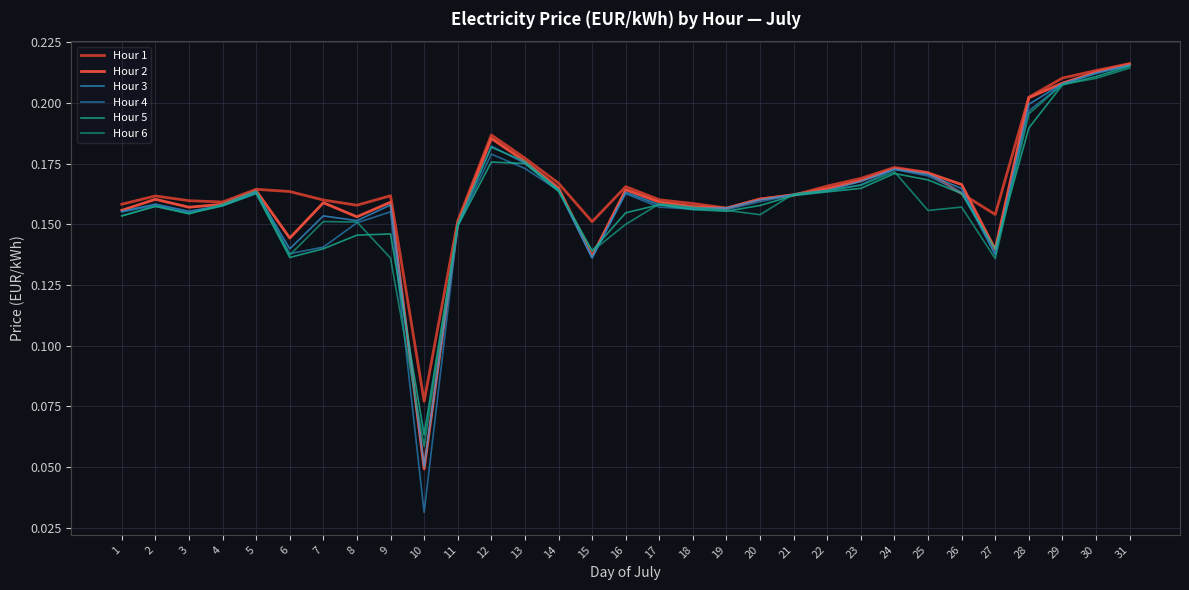

Is this an area chart (filled region under the line)?

No